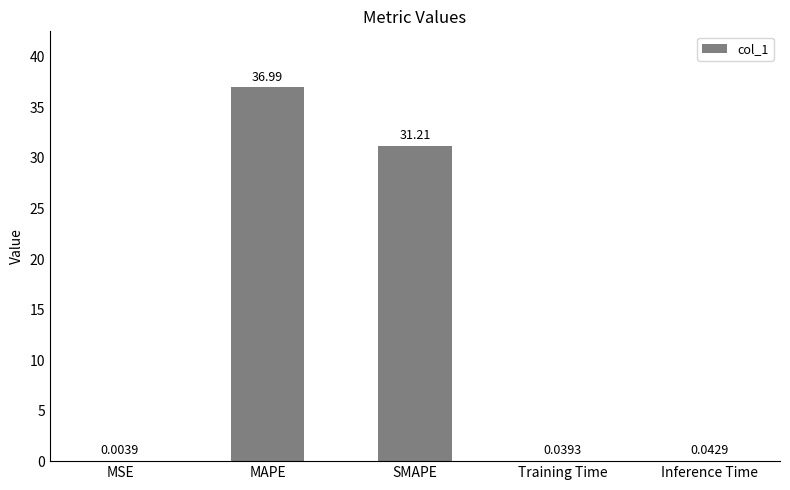

Which has a higher value, MSE or Inference Time?

Inference Time